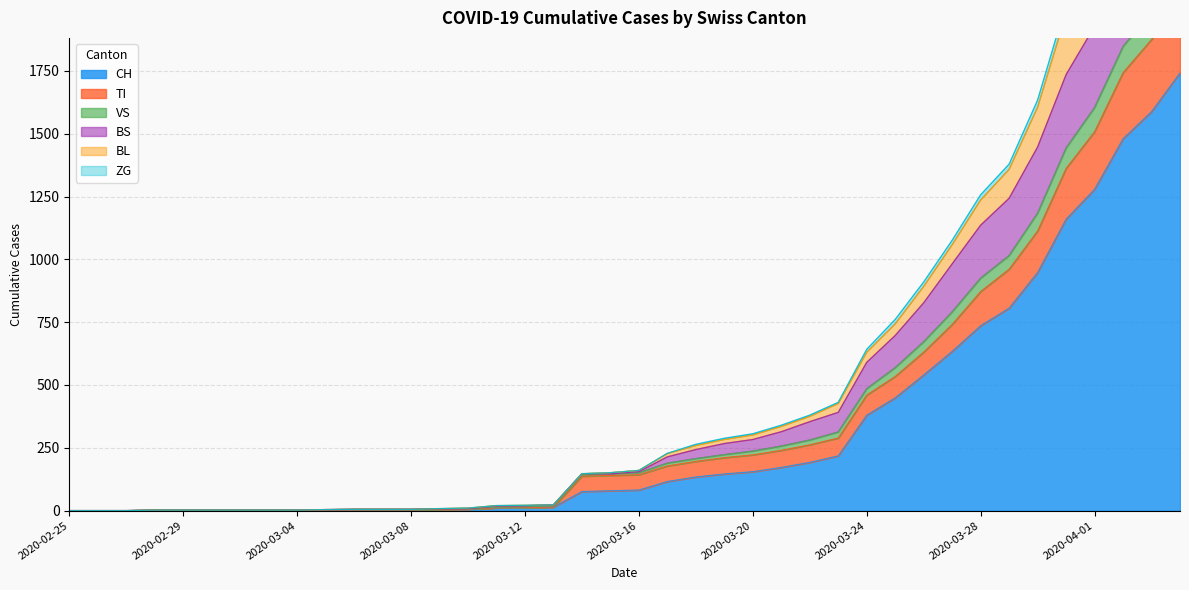

Which category has the lowest value in the ZG series?

2020-02-25